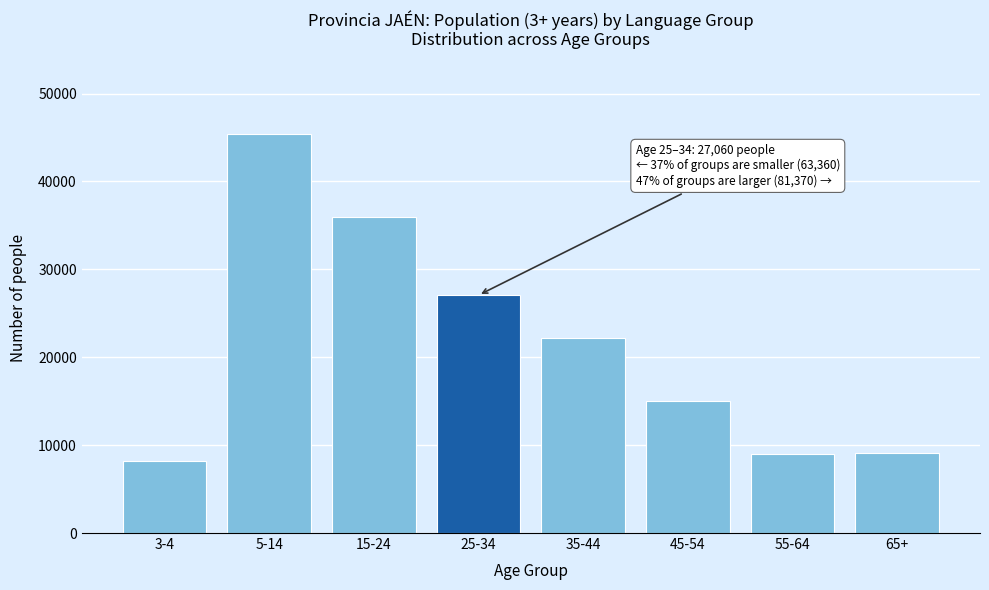

Is it true that the value at 55-64 is 8977?

True